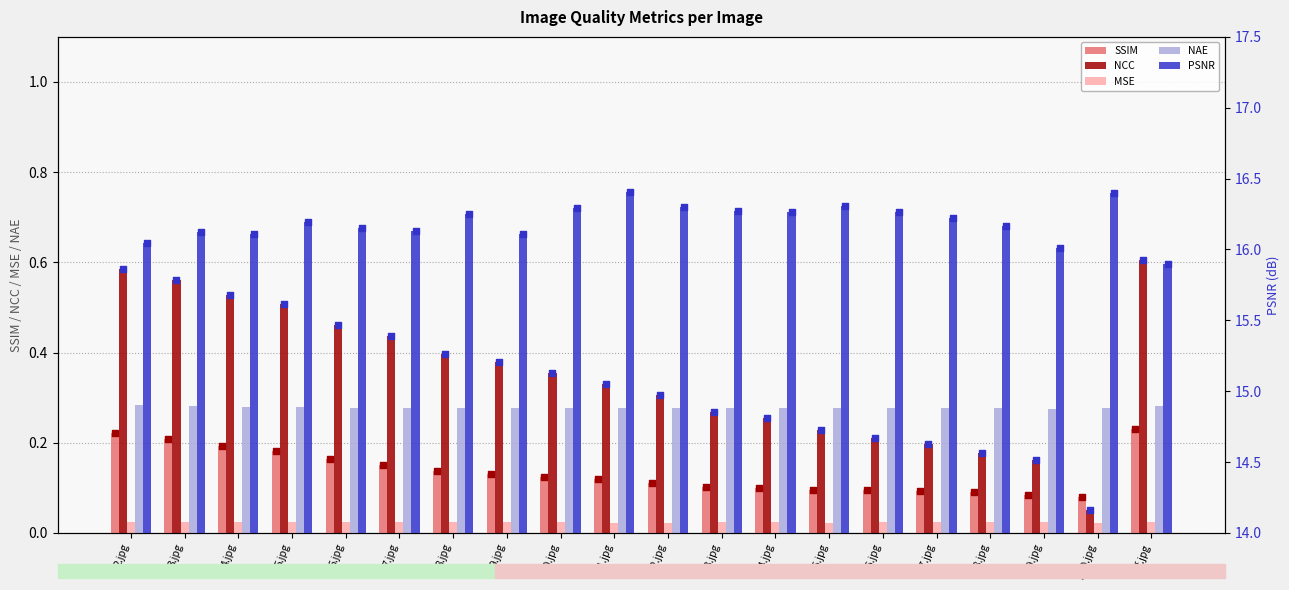

Is the value of NCC at a12.jpg greater than the value of SSIM at b20.jpg?

Yes